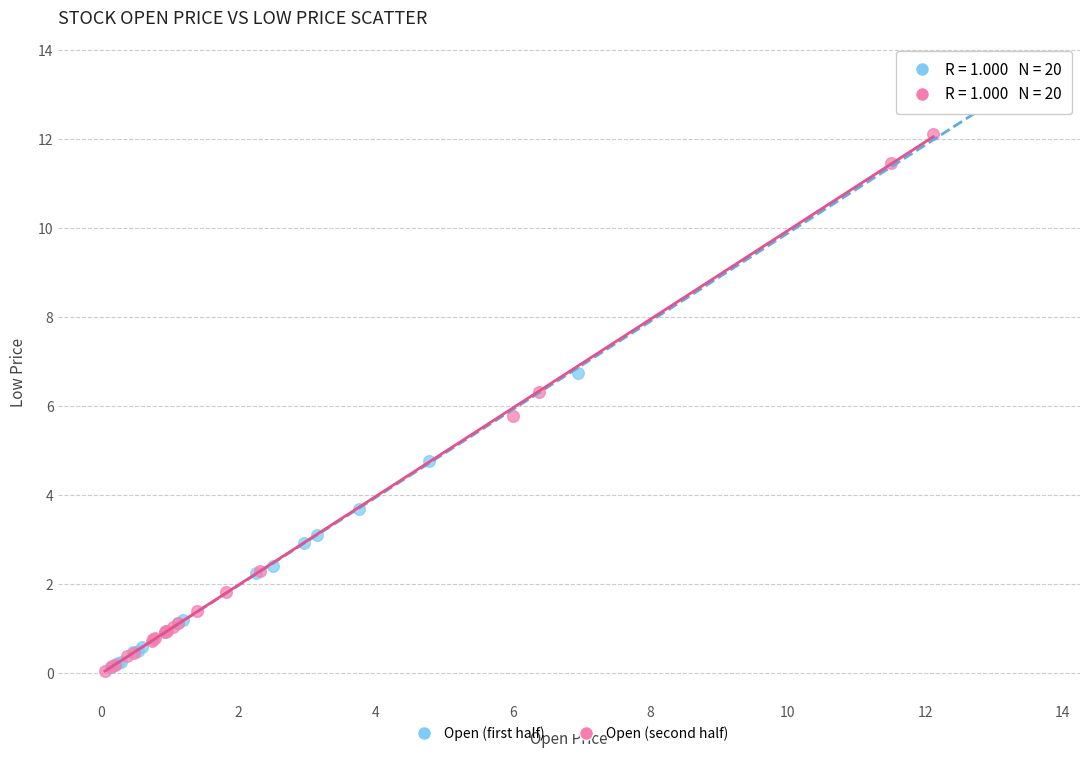

Which series has the largest Y range (max minus min)?

Open (first half)